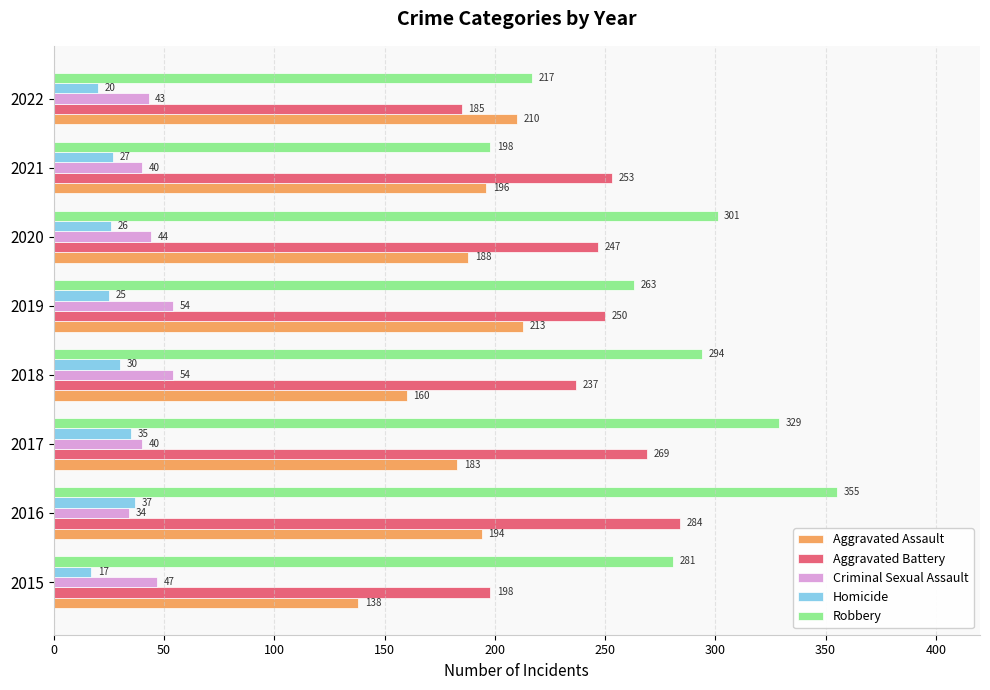

What is the difference between the highest and lowest values at 2021?

226